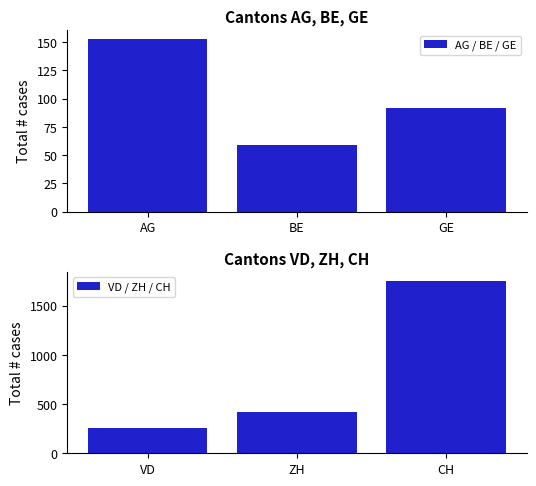

List the series in order of their peak value, highest first.

VD / ZH / CH, AG / BE / GE